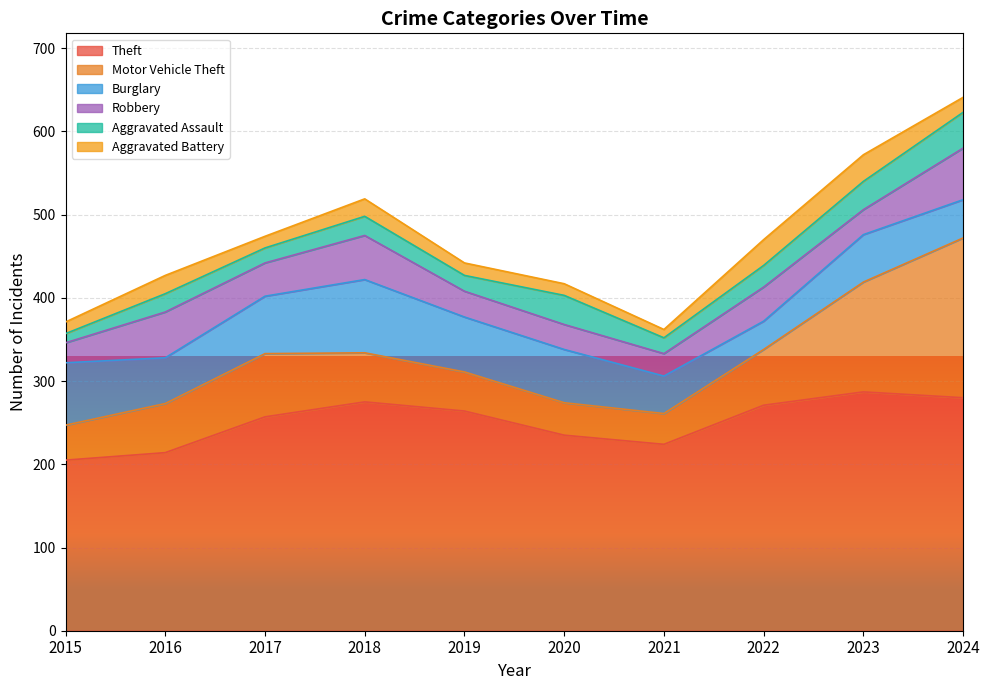

What is the difference between the Aggravated Assault values at 2016 and 2017?

4